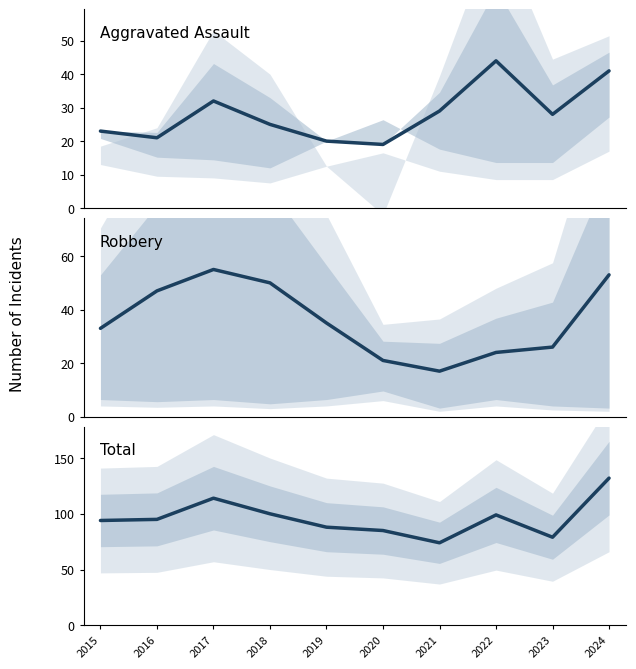

What is the difference between the maximum and minimum values in the Robbery series?

38